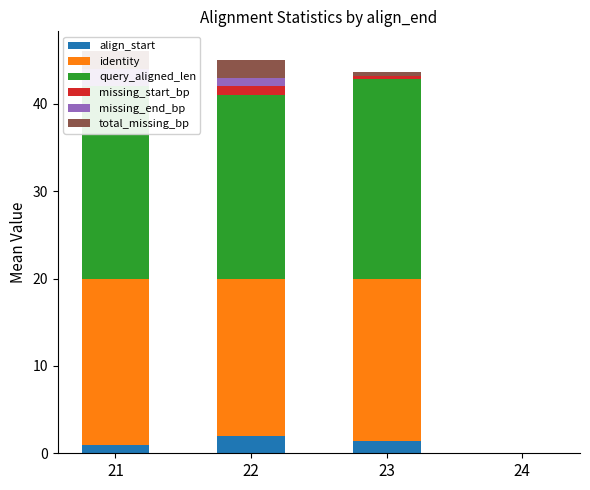

Reading right to left, transcribe all the data shown in this chart.

align_start: 24=0.0	23=1.4	22=2.0	21=1.0
identity: 24=0.0	23=18.6	22=18.0	21=19.0
query_aligned_len: 24=0.0	23=22.8	22=21.0	21=22.0
missing_start_bp: 24=0.0	23=0.4	22=1.0	21=0.0
missing_end_bp: 24=0.0	23=0.0	22=1.0	21=2.0
total_missing_bp: 24=0.0	23=0.4	22=2.0	21=2.0